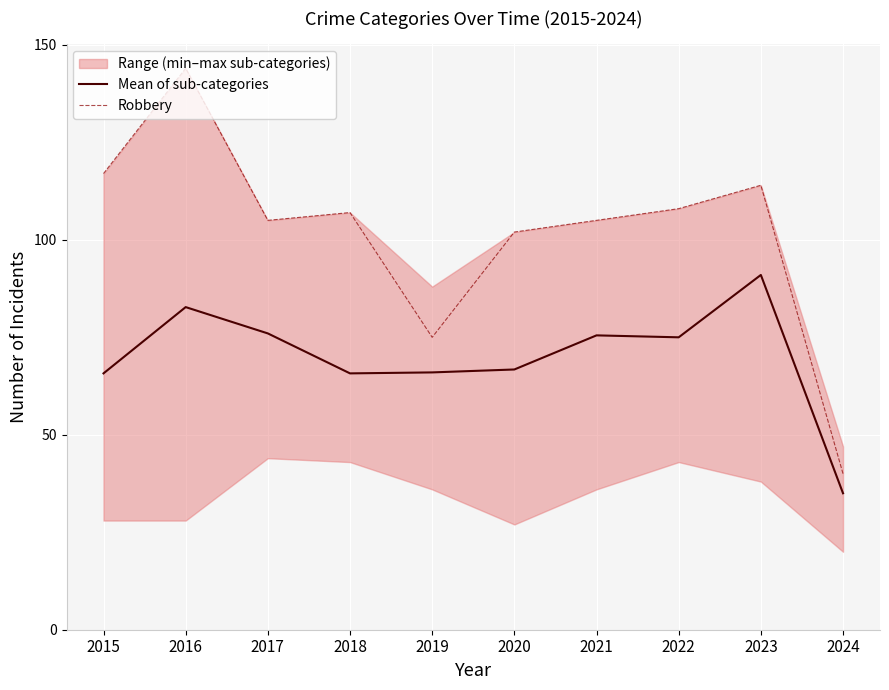

Count the number of categories in the chart.

10